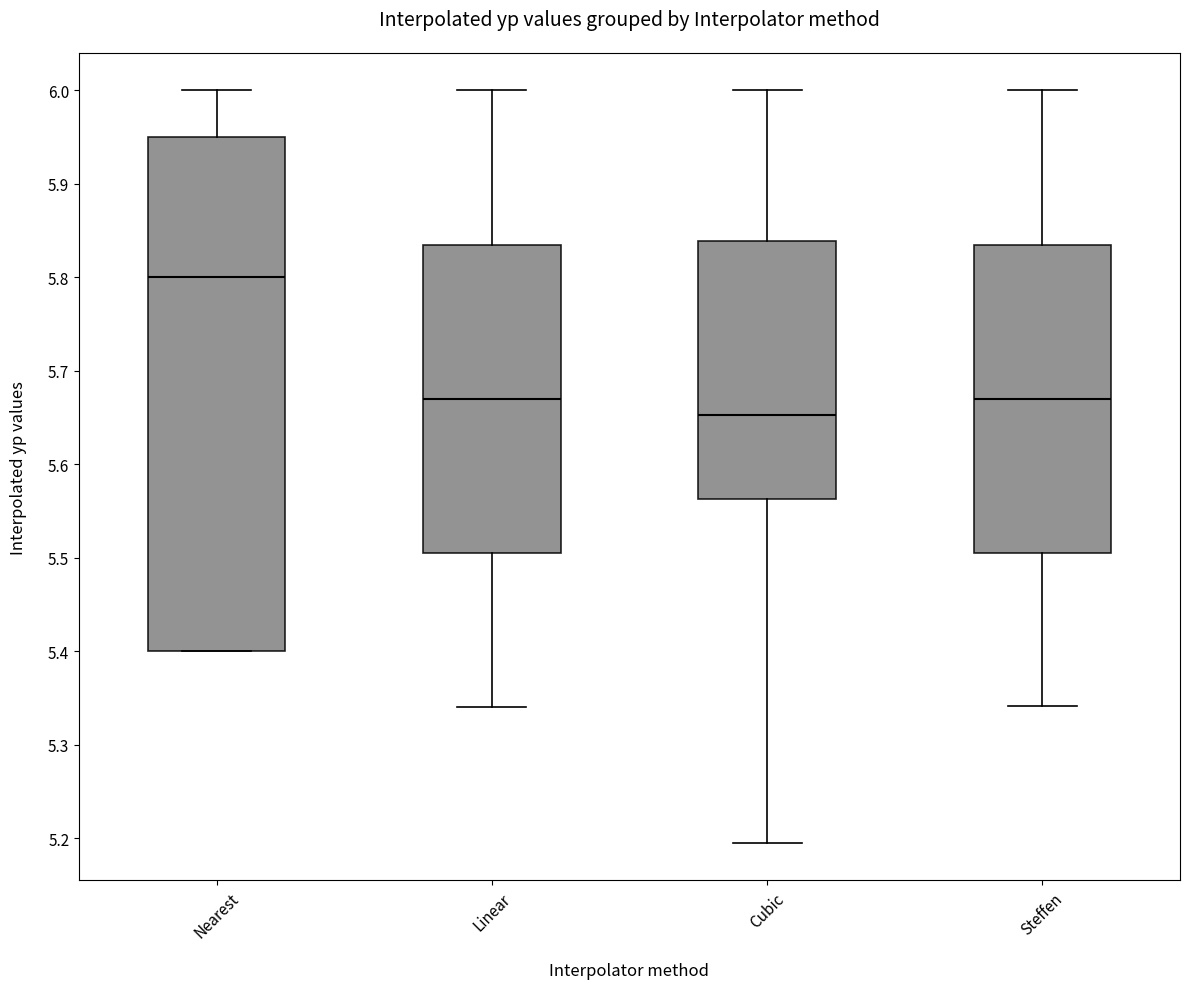

Comparing the boxes themselves (not the whiskers), which one is the tallest?

Nearest